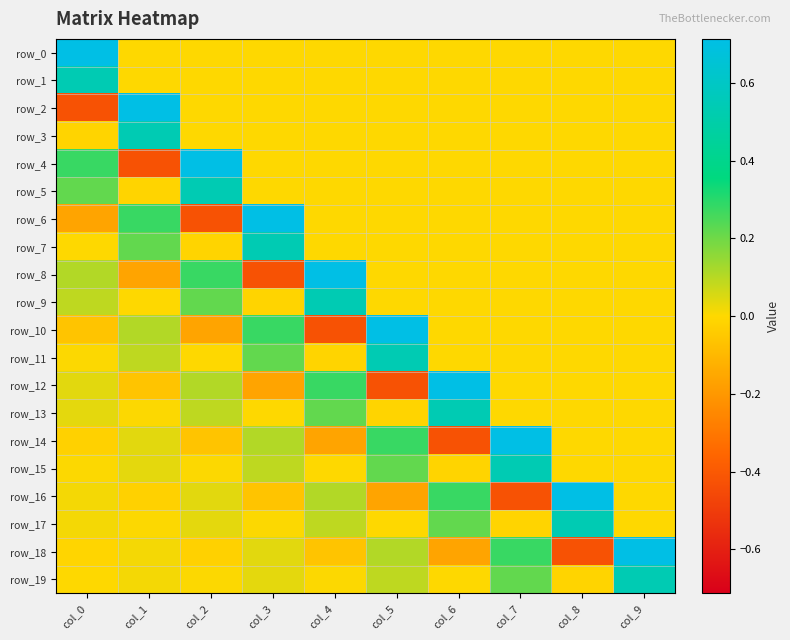

What is the sum of the row_11 values at col_5 and col_1?

0.6